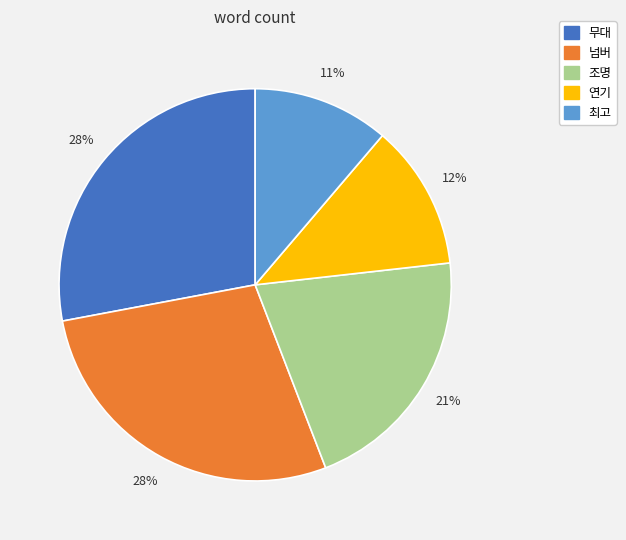

Between 조명 and 무대, which is larger?

무대